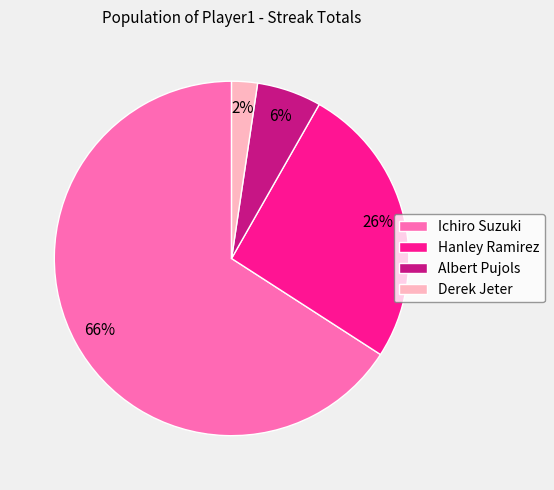

Combined, do Albert Pujols and Derek Jeter account for over 50%?

No